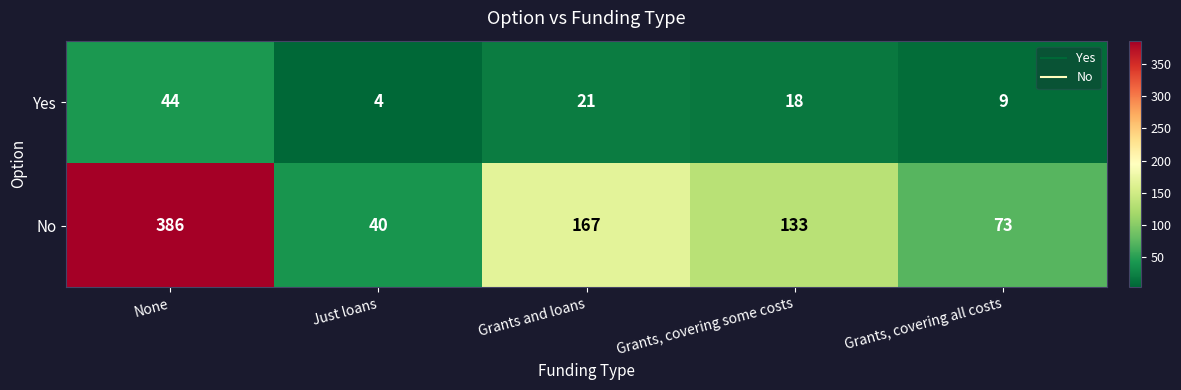

Reading right to left, what are all the values shown in this chart?

Yes: 9	18	21	4	44
No: 73	133	167	40	386